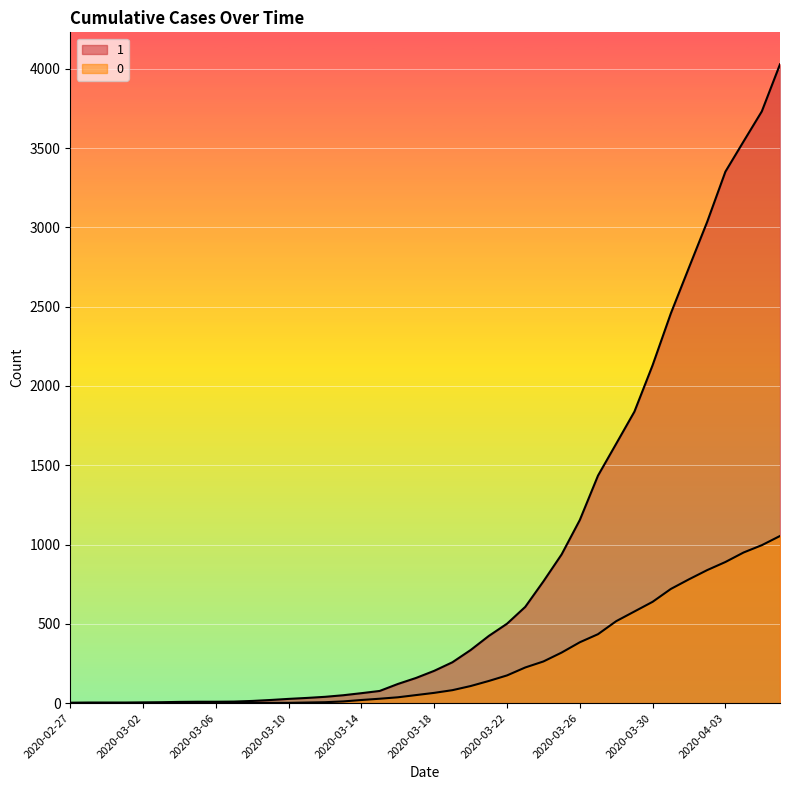

Does the chart display data point markers on the line(s)?

No